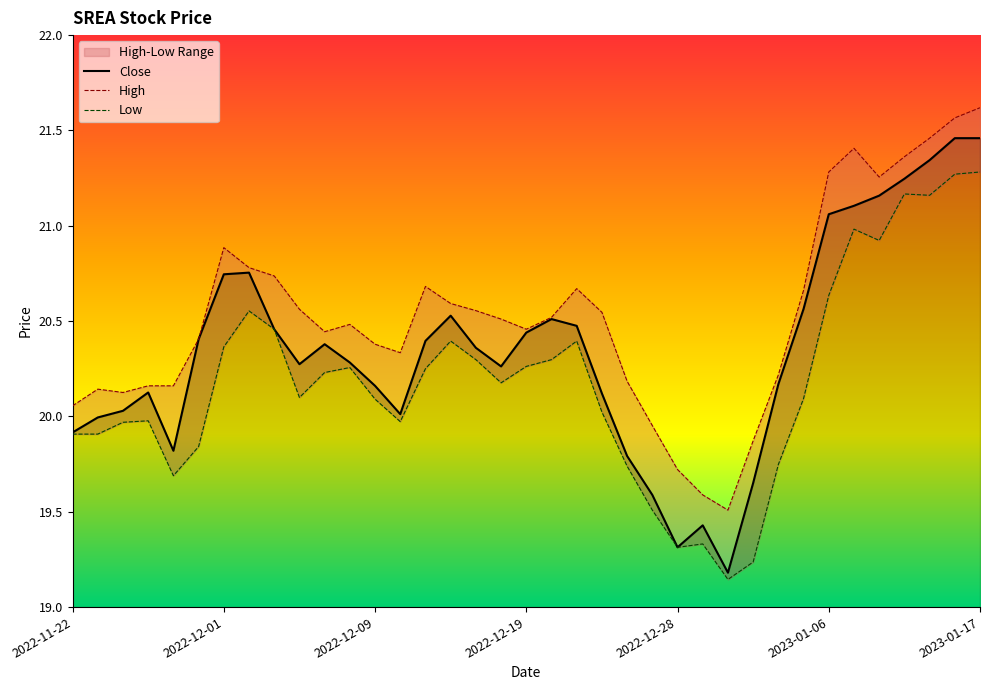

How many values in the Close series are below 20?

9